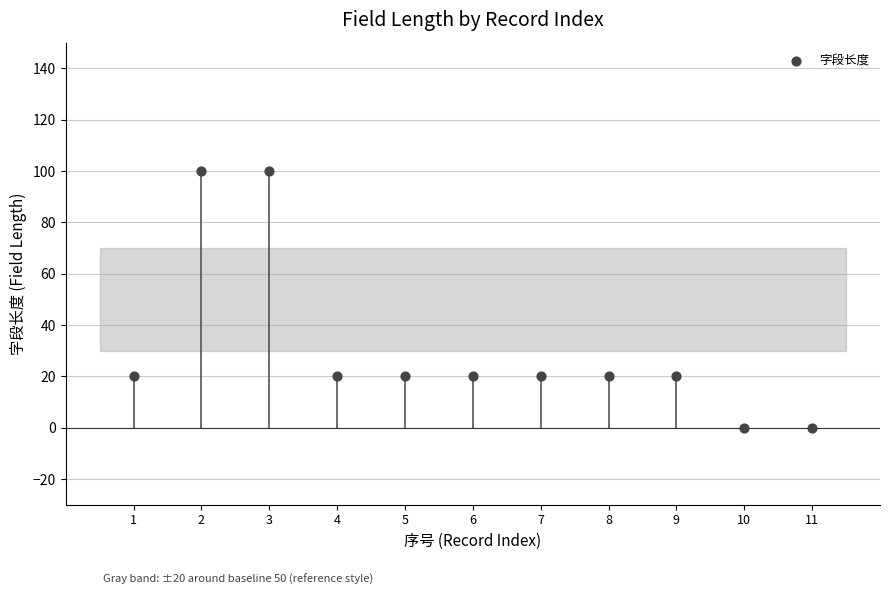

What is the average Y value?

31